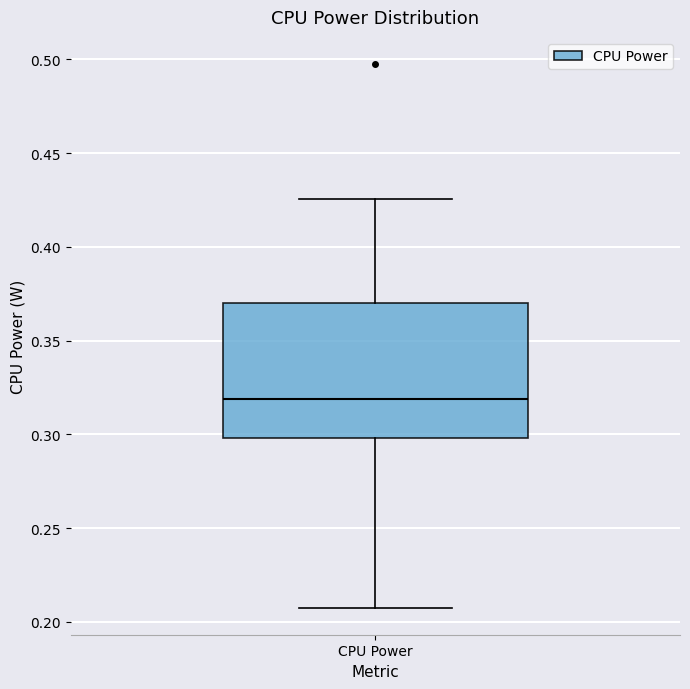

Where is the upper edge of the box for CPU Power on the y-axis? The values are not printed on the chart, so give them approximately, as read against the axis.

0.370